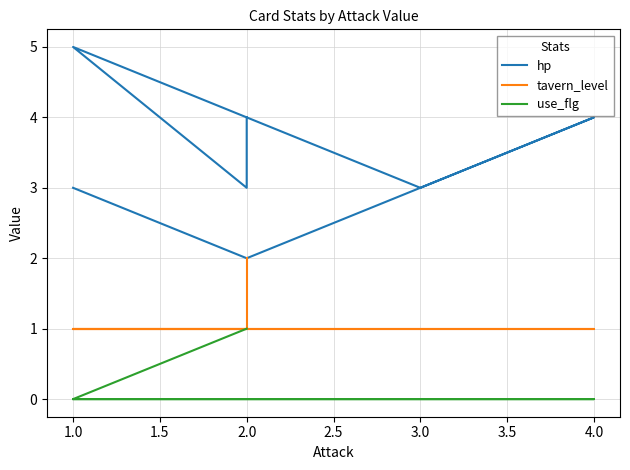

Which series has the largest range (max minus min)?

hp